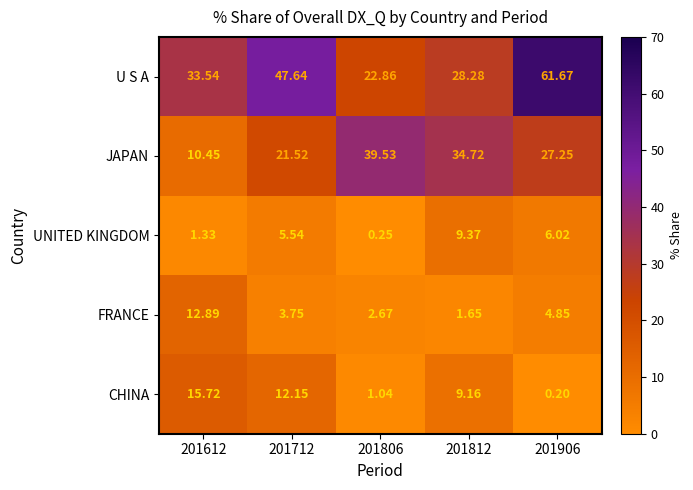

What is the greatest value displayed?

61.7